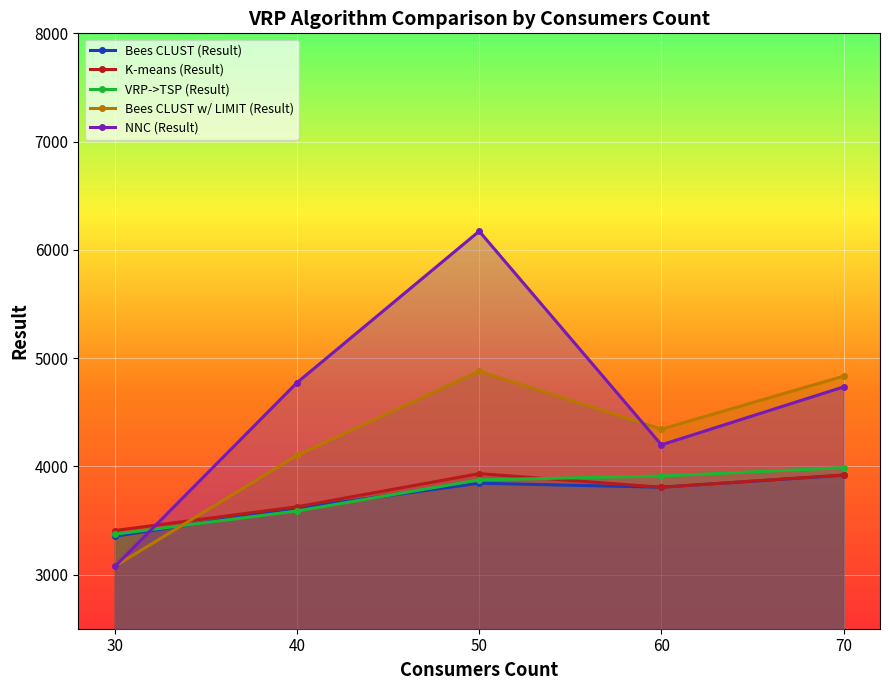

Which category has the lowest value in the NNC (Result) series?

30